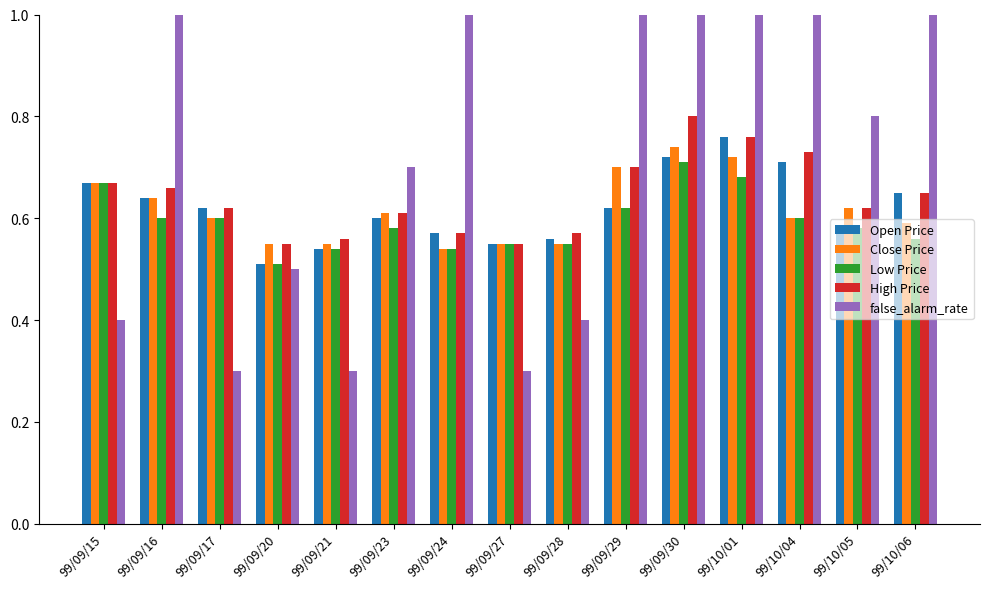

Does the chart contain any negative values?

No